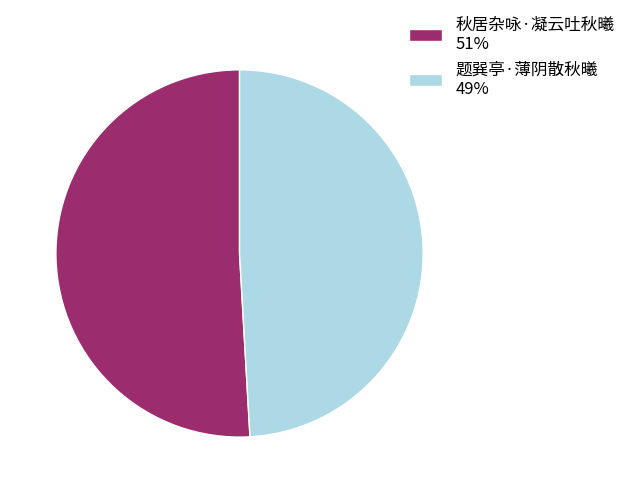

How many segments does this pie chart have?

2